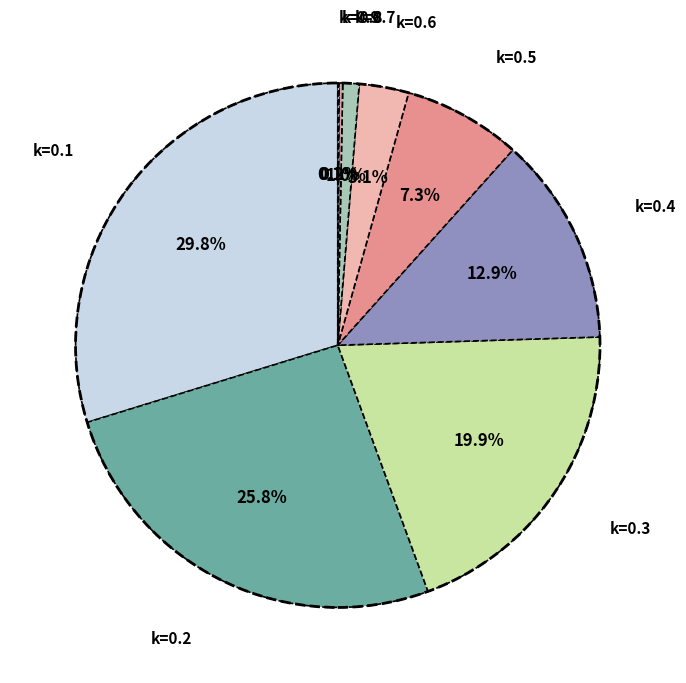

Which slice is the largest?

k=0.1